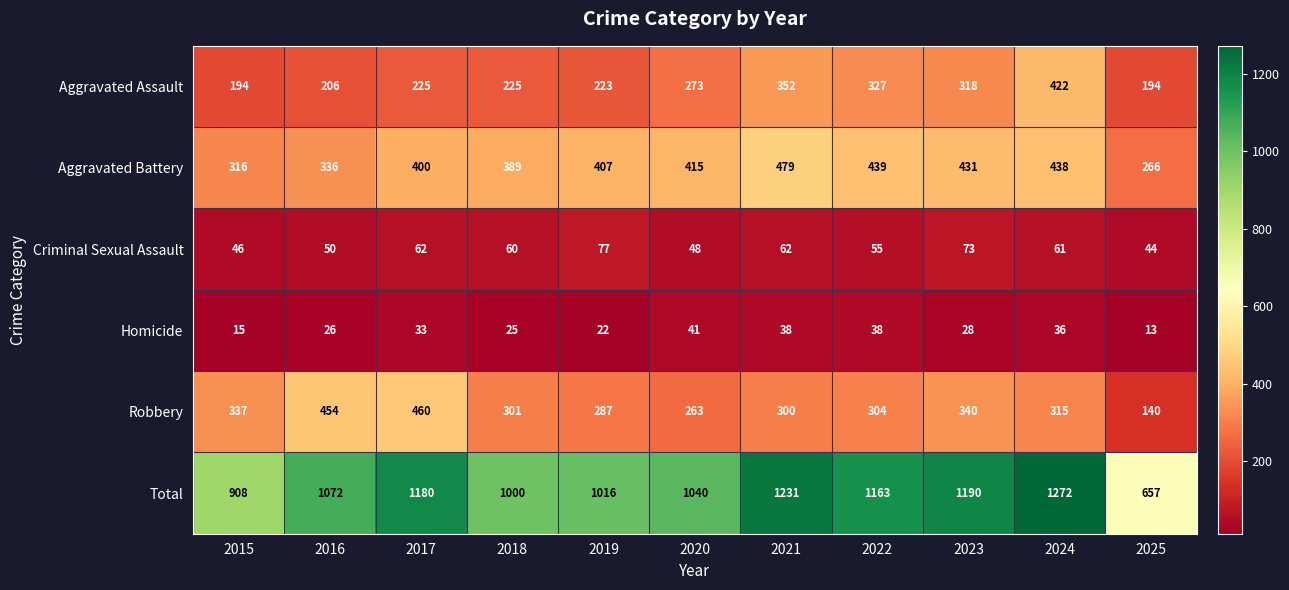

What is the lowest value of the Aggravated Battery series?

266